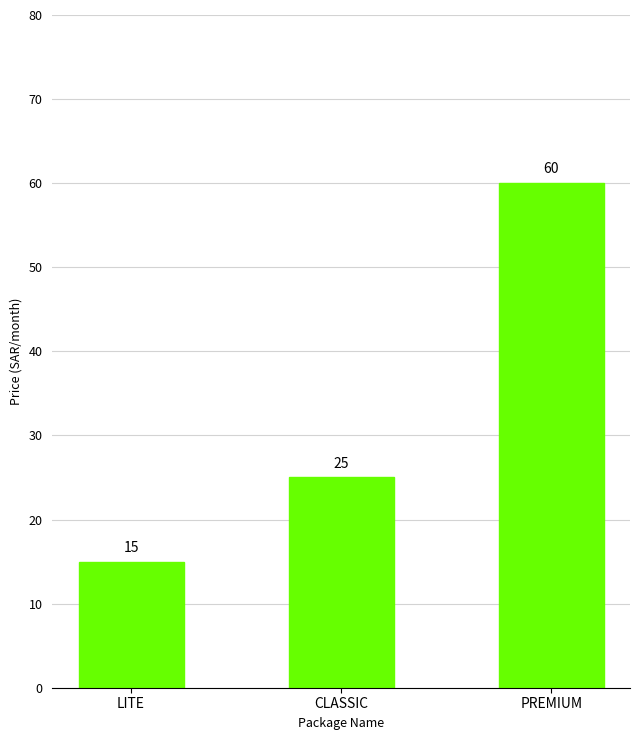

Rank the categories by value from lowest to highest.

LITE, CLASSIC, PREMIUM